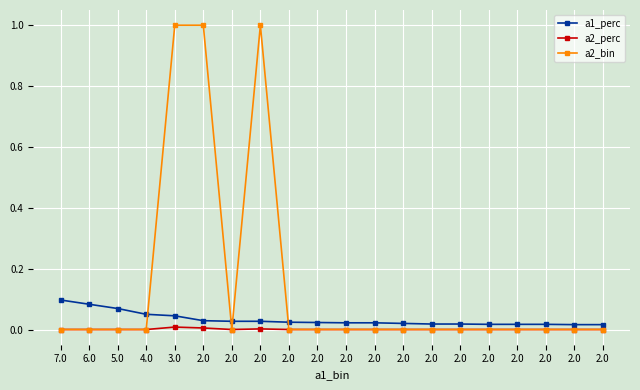

Does the chart have visible grid lines?

Yes